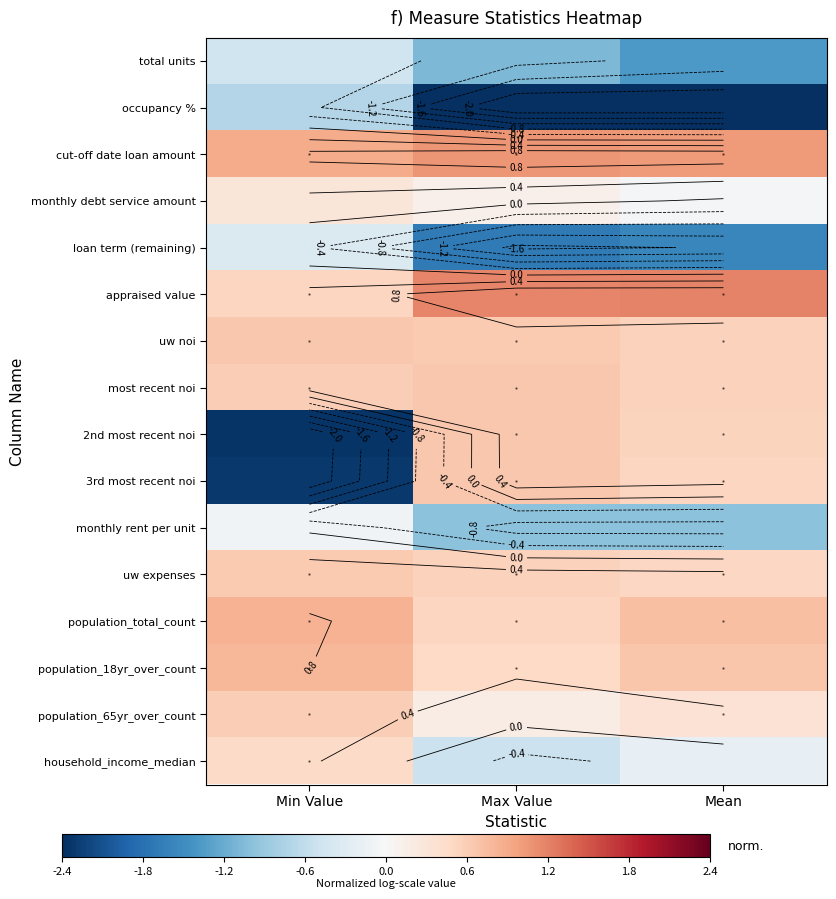

How many values in monthly debt service amount are below zero?

1